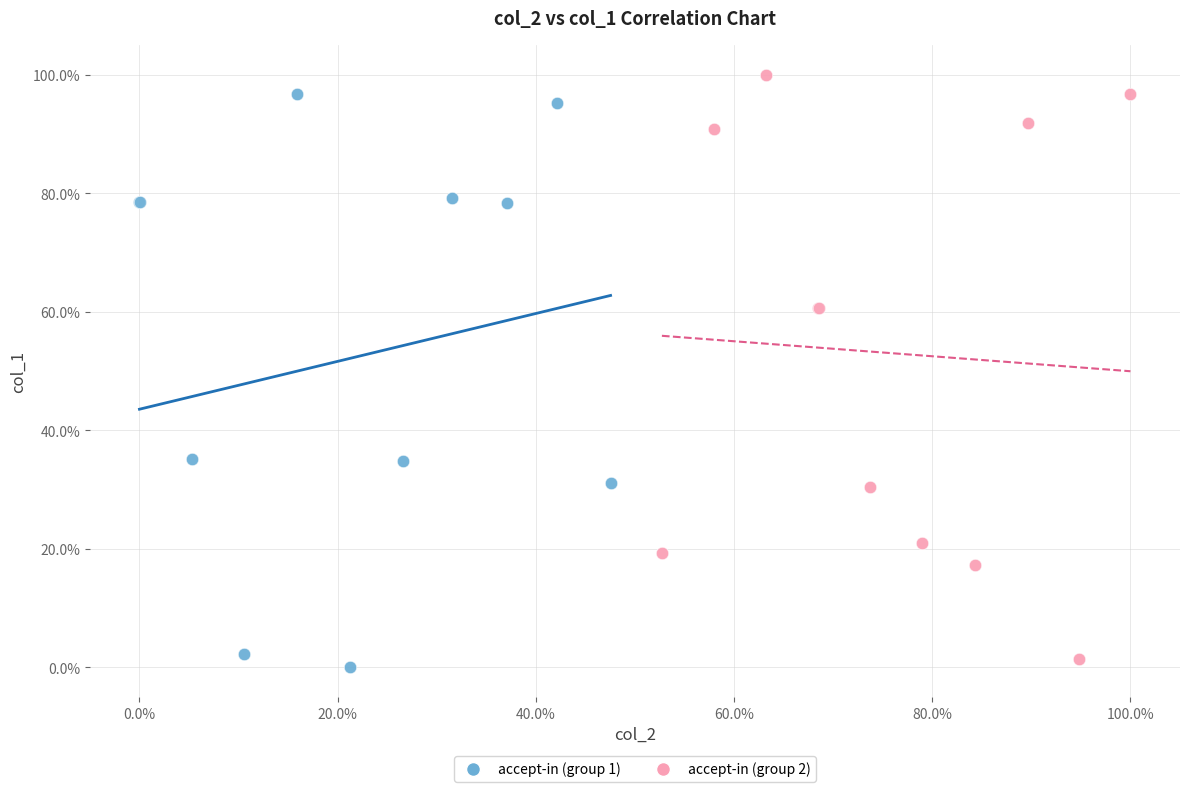

Which series reaches the minimum Y coordinate?

accept-in (group 1)